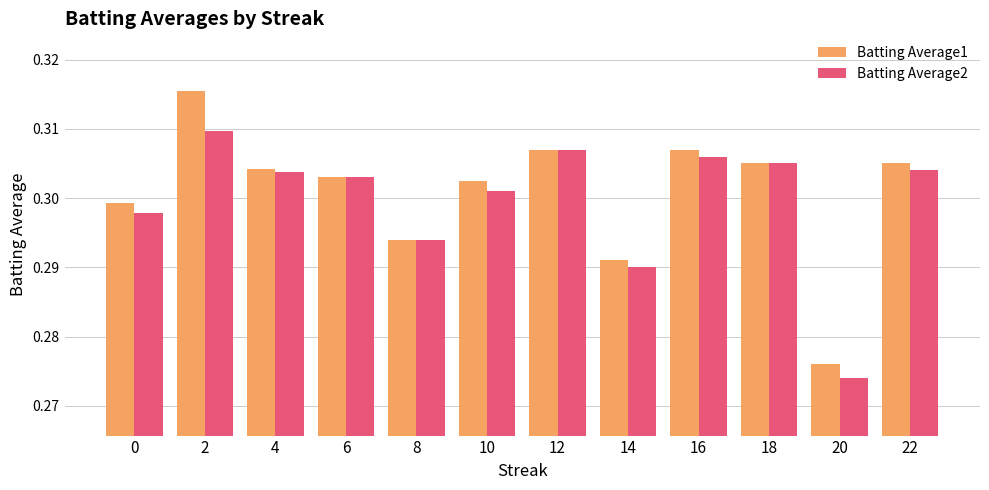

How many distinct data groups are displayed?

2